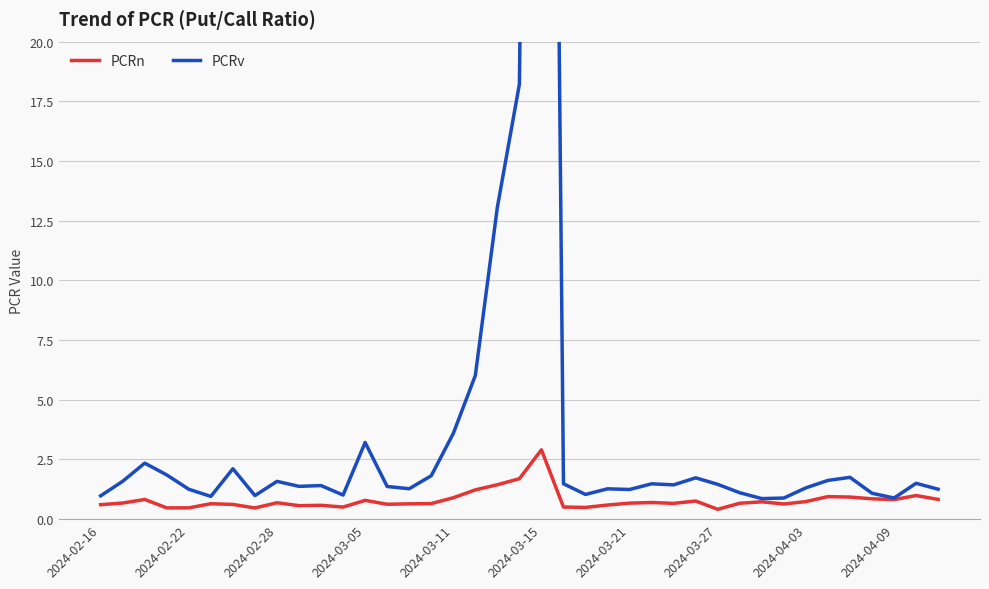

The PCRn series shows 0.4 at 2024-03-27. True or false?

True